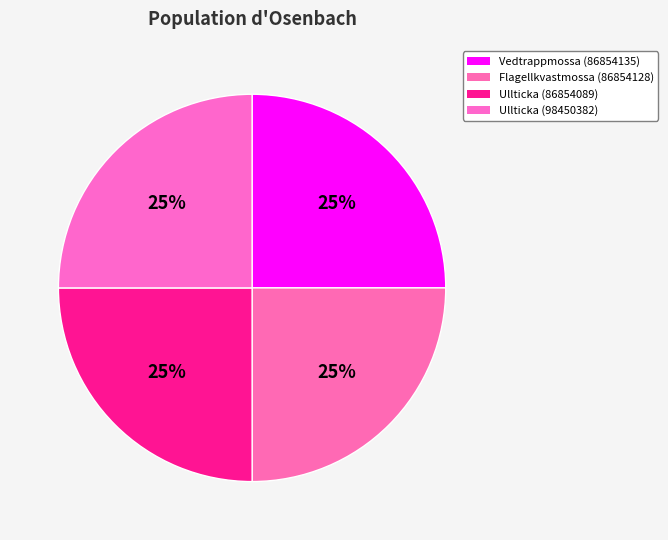

True or false: Ullticka (98450382) accounts for 25% of the total.

True